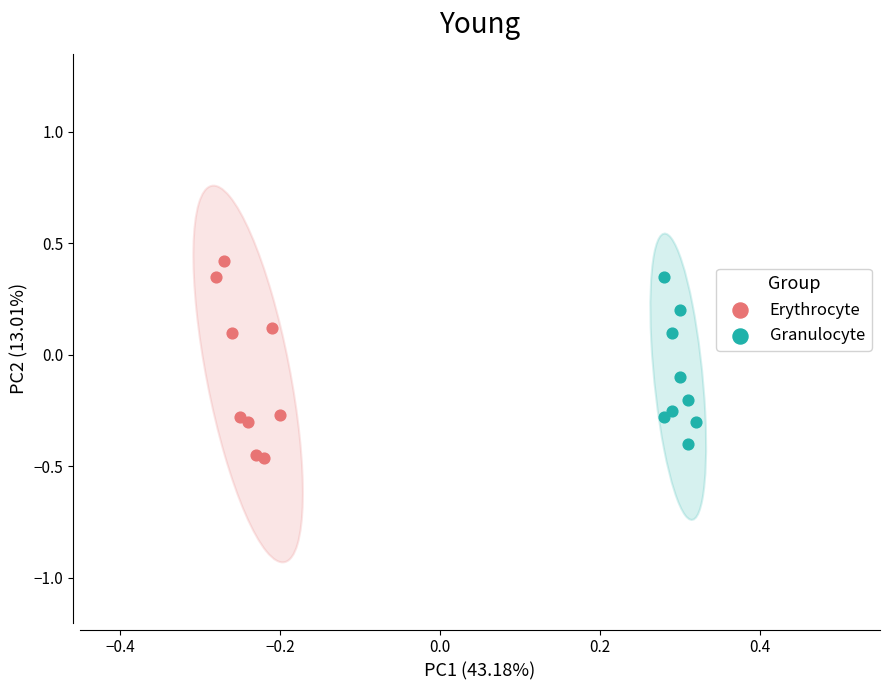

Which series contains the lowest Y value?

Erythrocyte